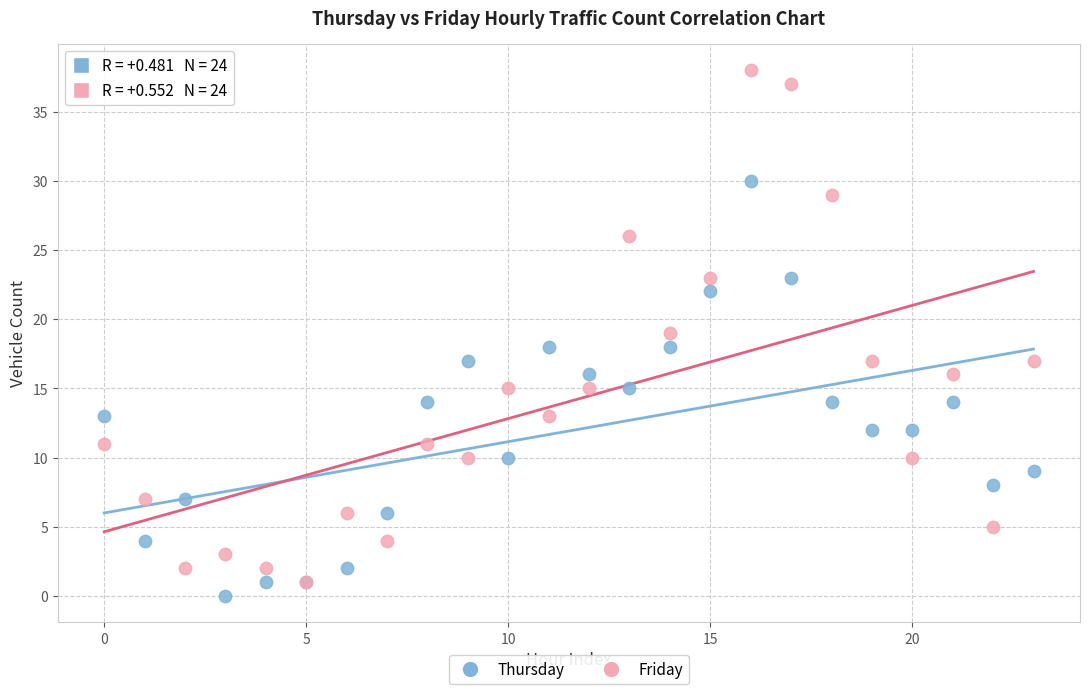

What are all the series names shown in the legend?

Thursday, Friday